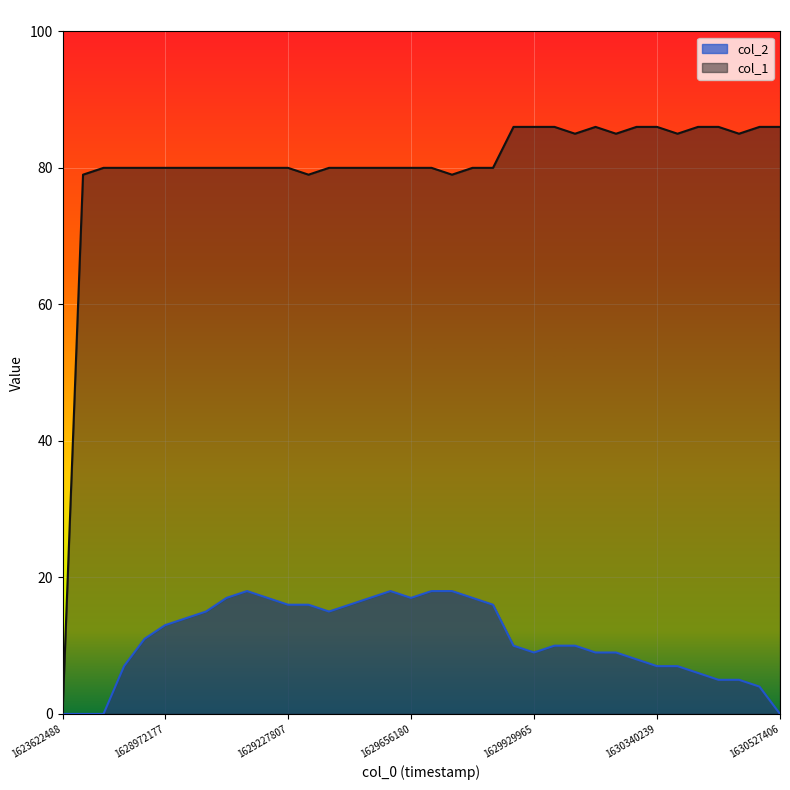

What is the difference between the maximum and minimum values in the col_1 series?

86